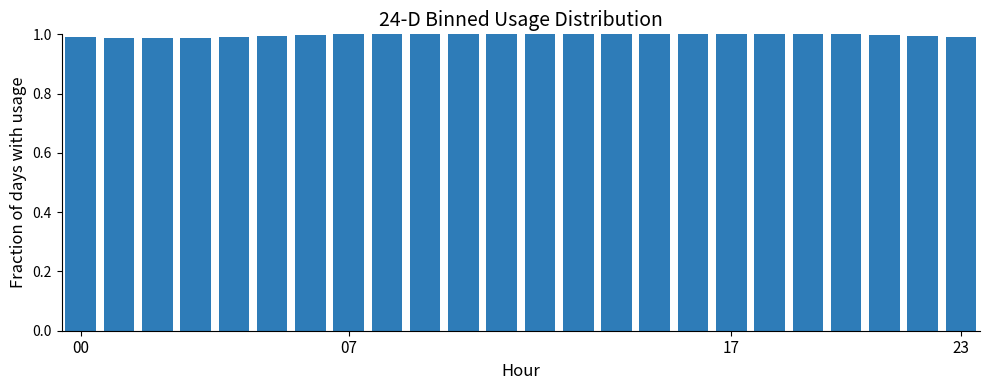

The chart shows a value of 0.3 at 23. True or false?

False